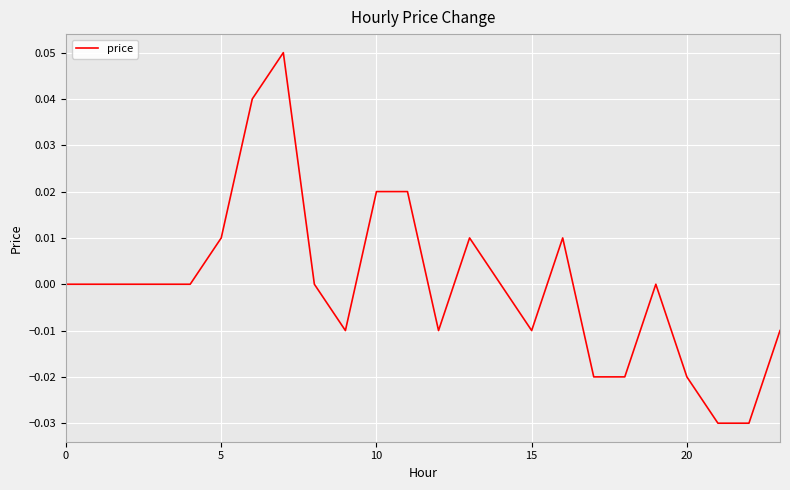

How many lines are shown in the chart?

1